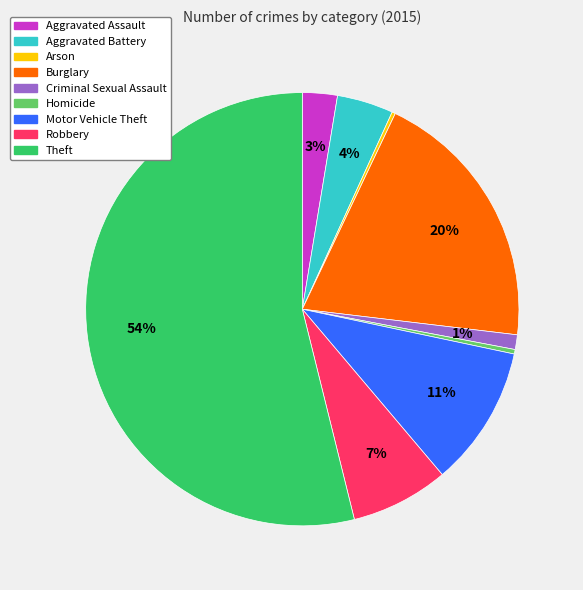

Between Aggravated Assault and Motor Vehicle Theft, which is larger?

Motor Vehicle Theft